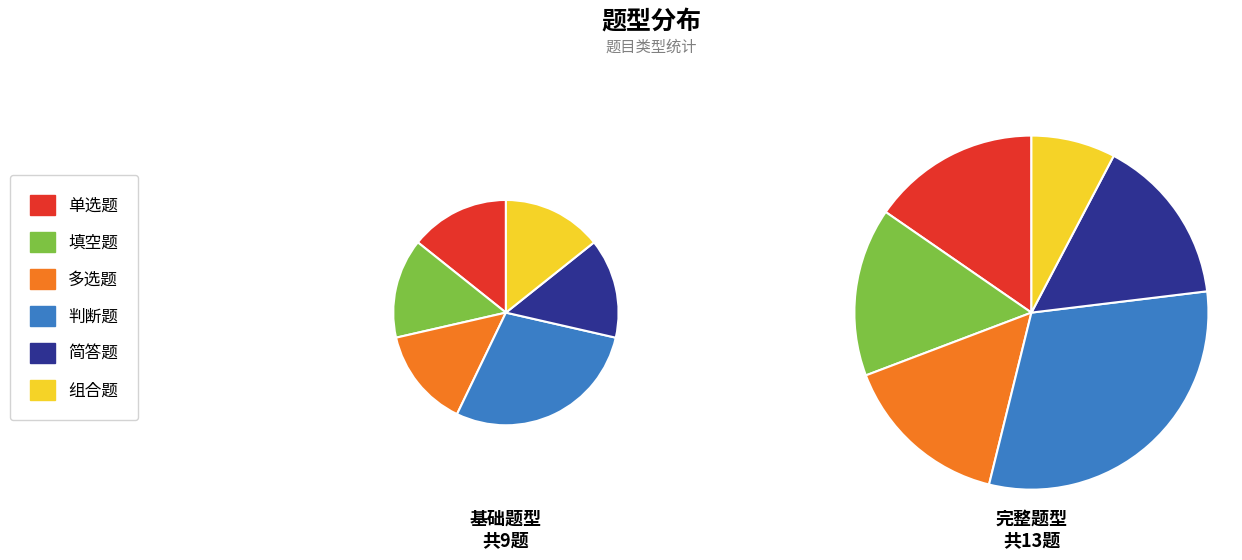

How many segments does this pie chart have?

6